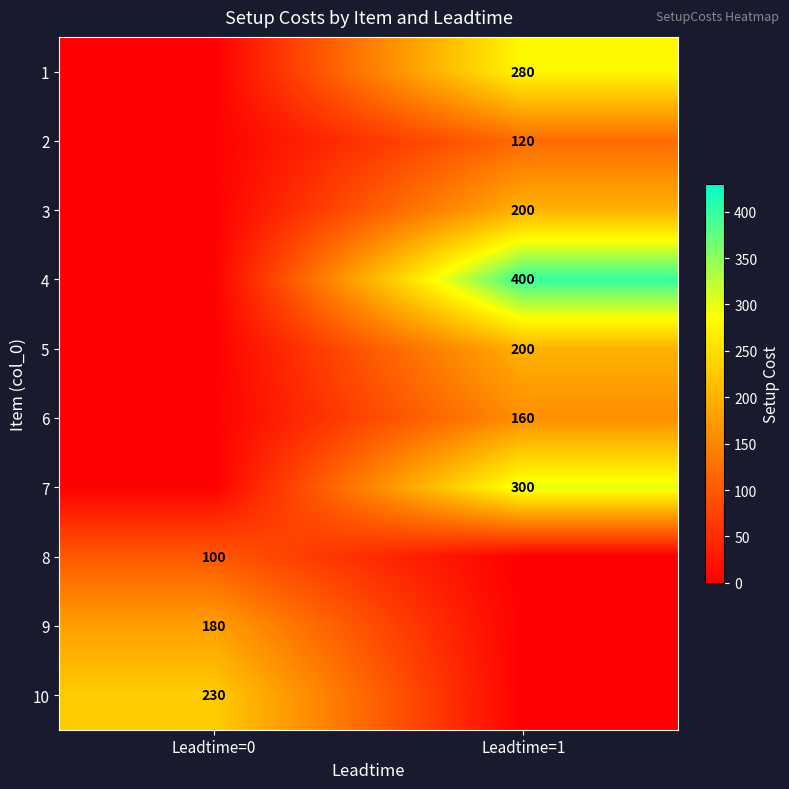

What is the greatest value displayed?

400